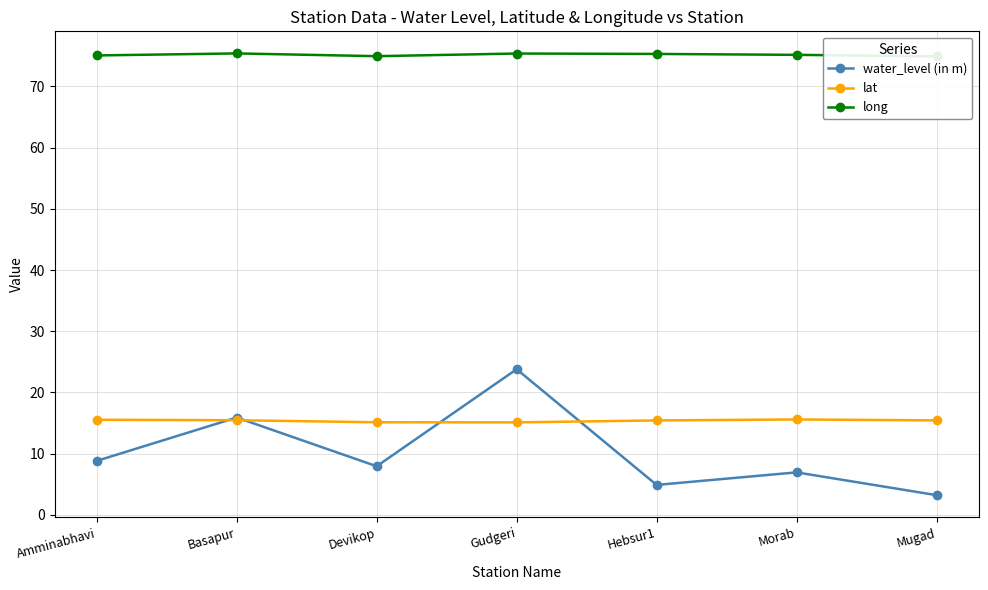

Which series changed the most between Amminabhavi and Hebsur1?

water_level (in m)